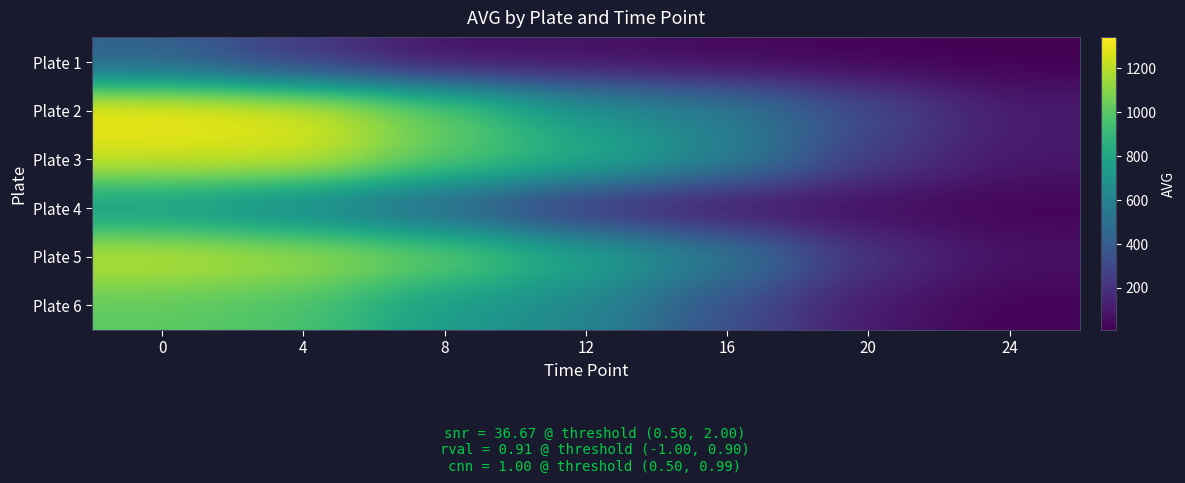

What is the total value across all series at 20?

914.2